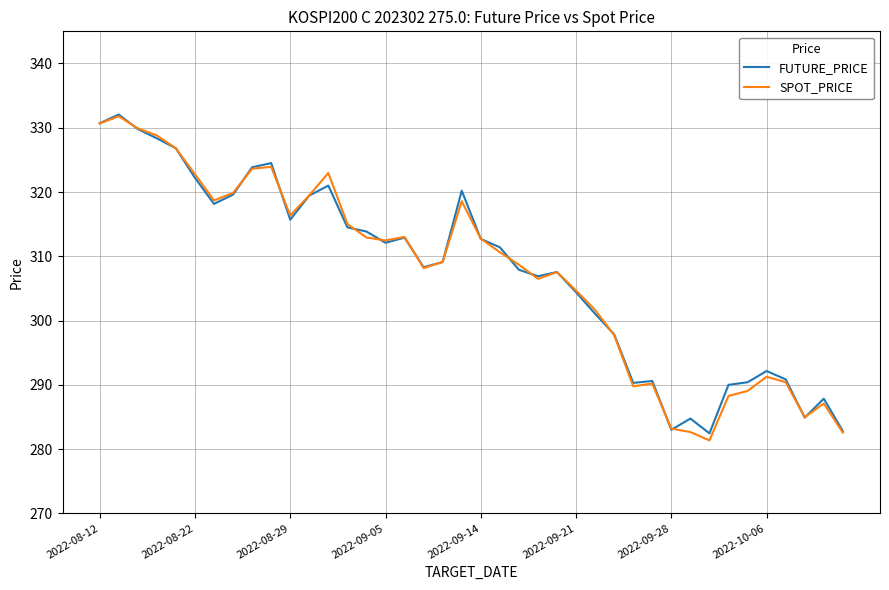

What is the maximum value shown in the chart?

332.1